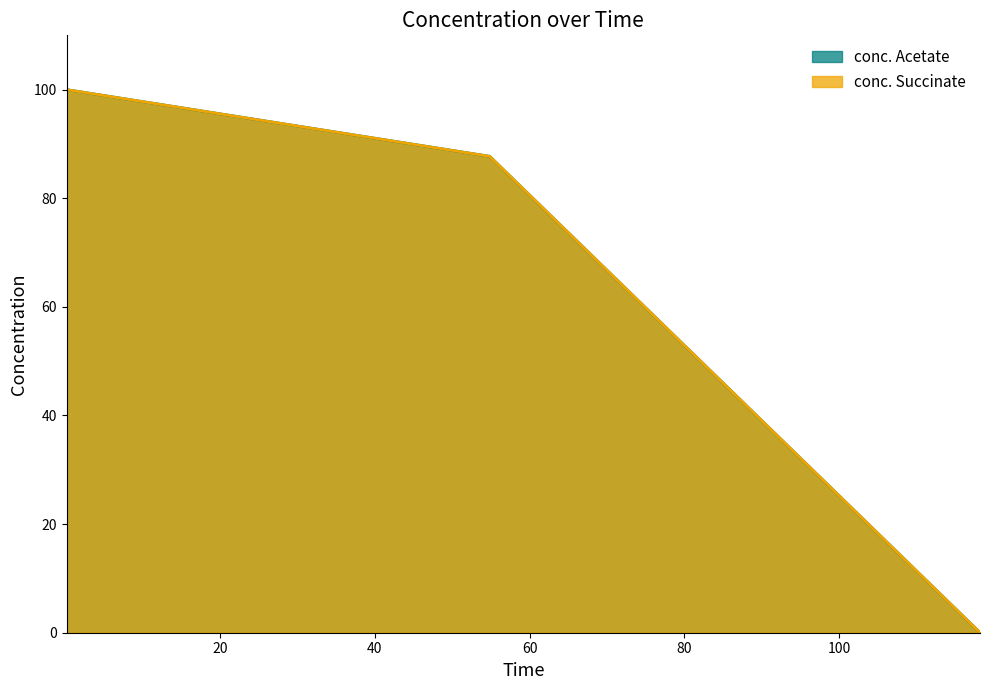

At which category is the sum across all series the highest?

0.133451957